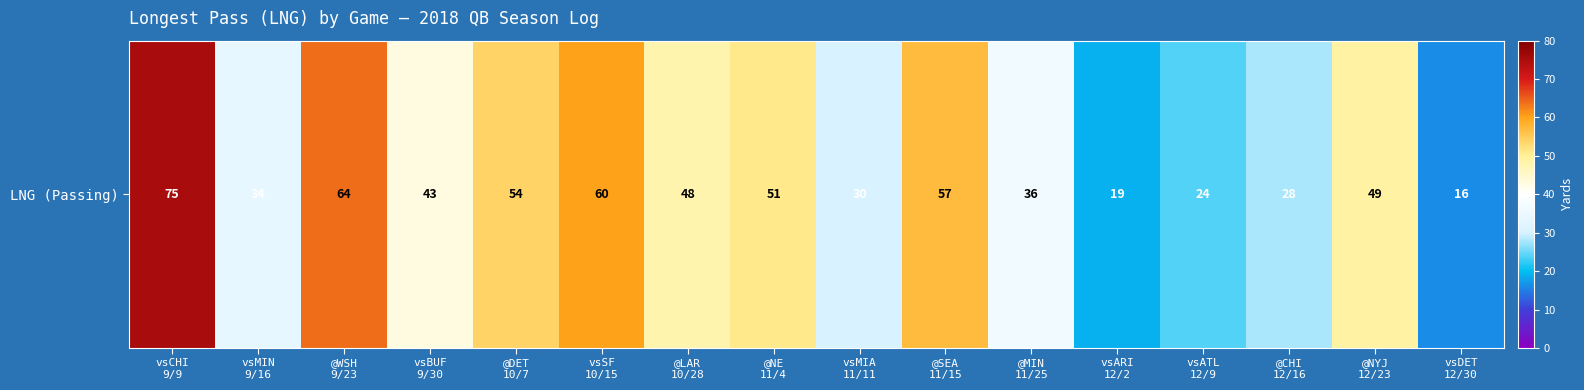

The chart shows a value of 25 at @SEA
11/15. True or false?

False